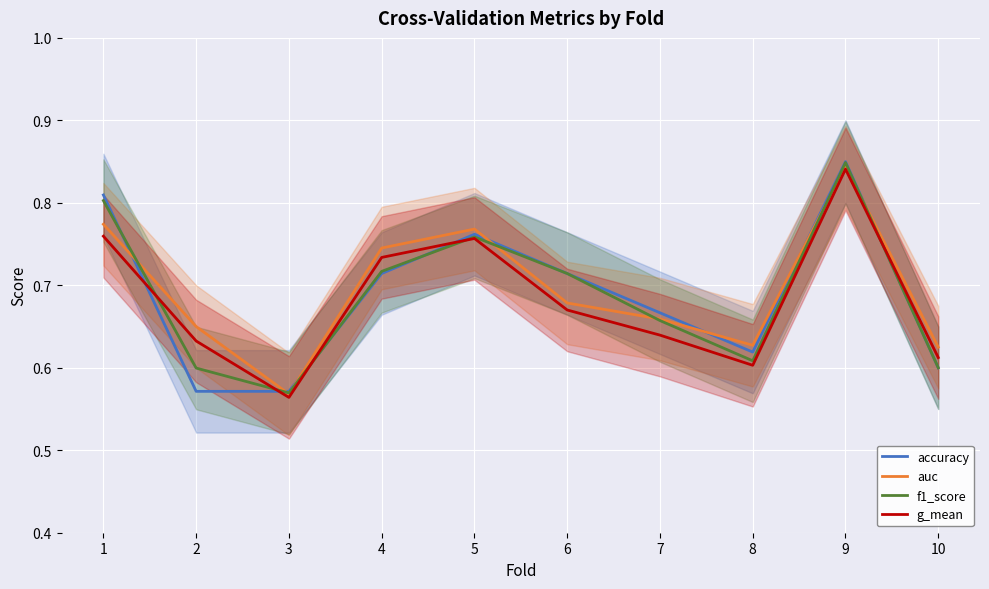

What is the value of the accuracy point at the 8th from the left?

0.6